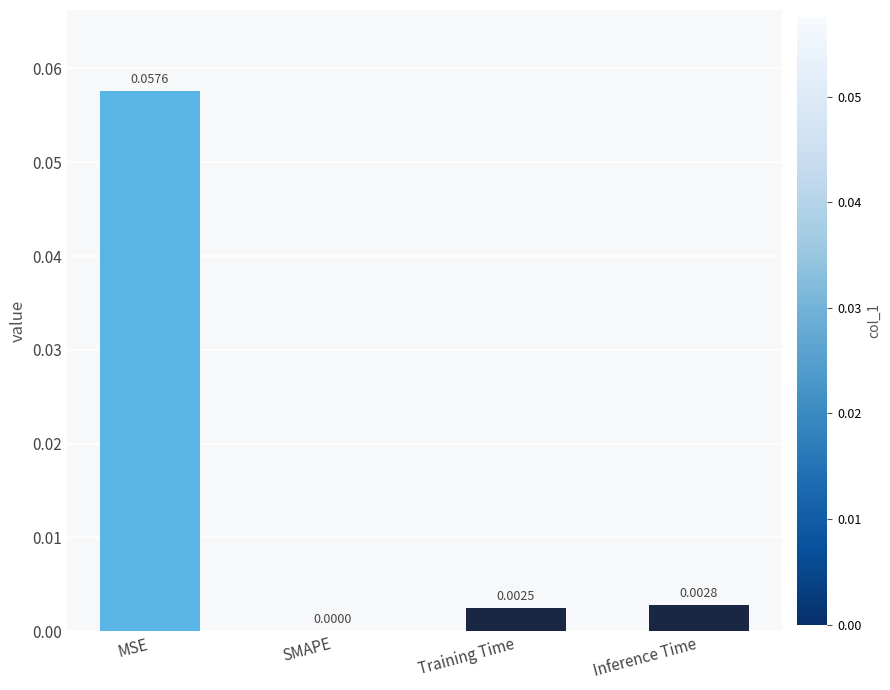

The chart shows a value of 0.0 at SMAPE. True or false?

True